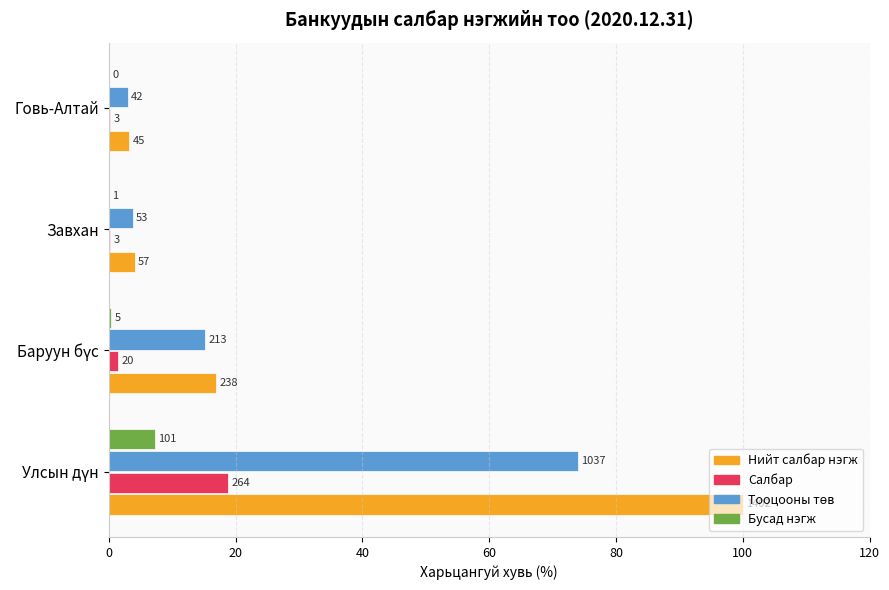

What is the difference between the second highest and second lowest values in the Тооцооны төв series?

11.4